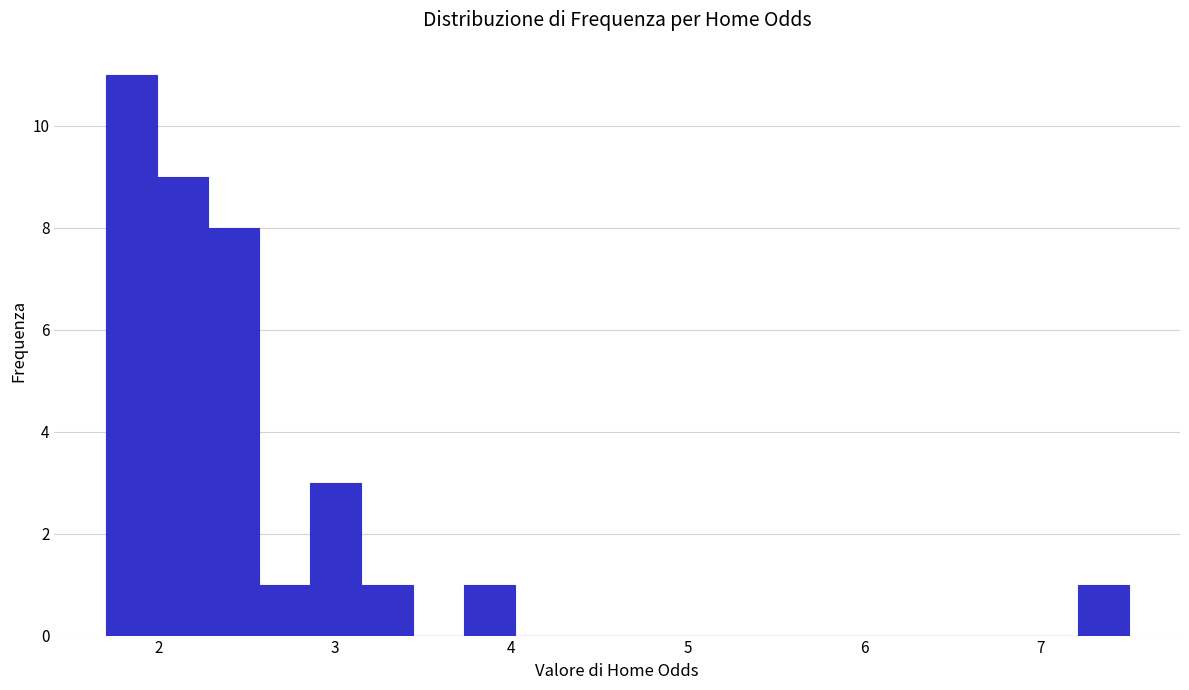

Around what value on the x-axis is the tallest bar? Give the approximate position of its centre, as read against the axis.

1.8